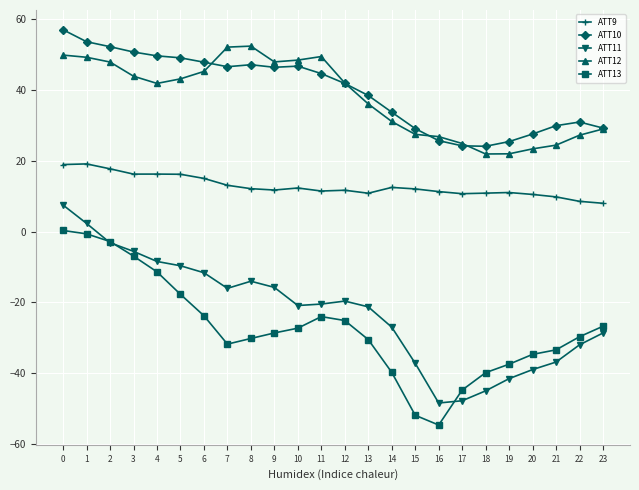

What is the maximum value shown in the chart?

57.0